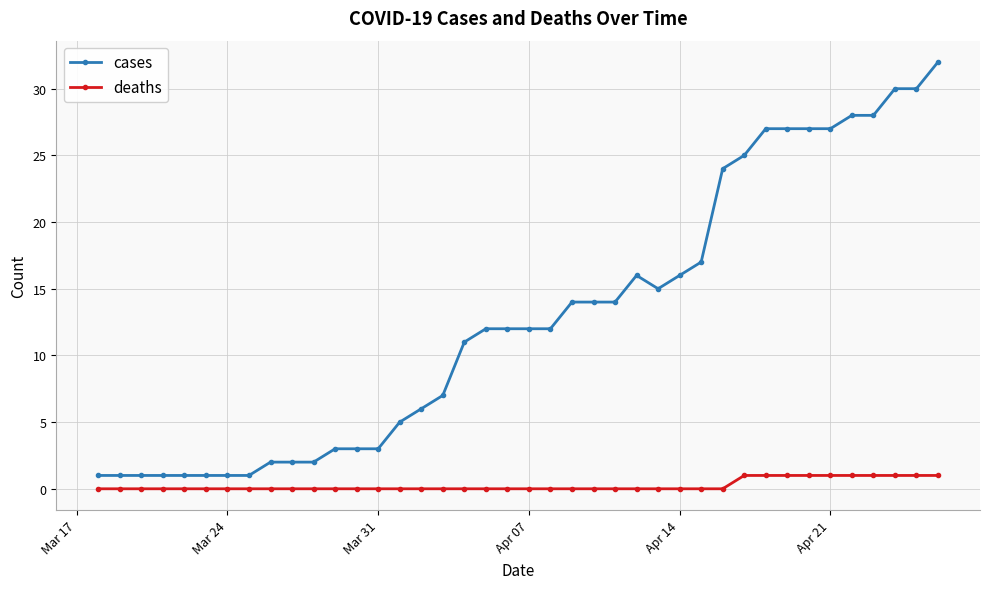

List the series in order of their peak value, highest first.

cases, deaths